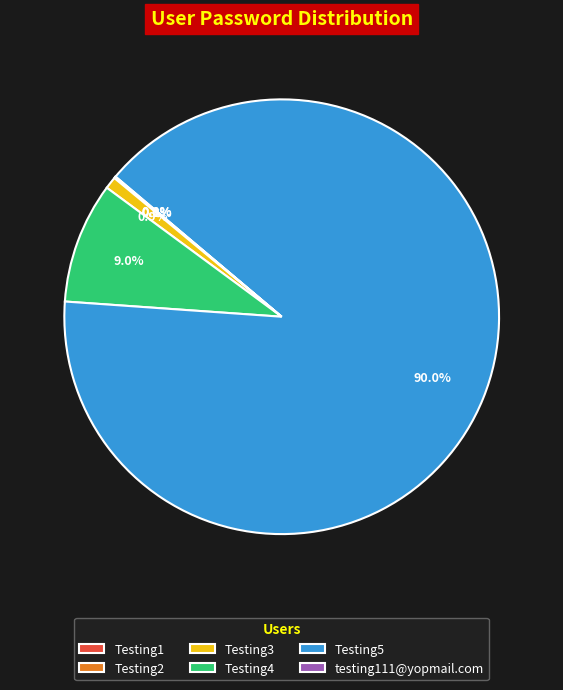

Is it true that Testing3 is 1% of the pie?

True